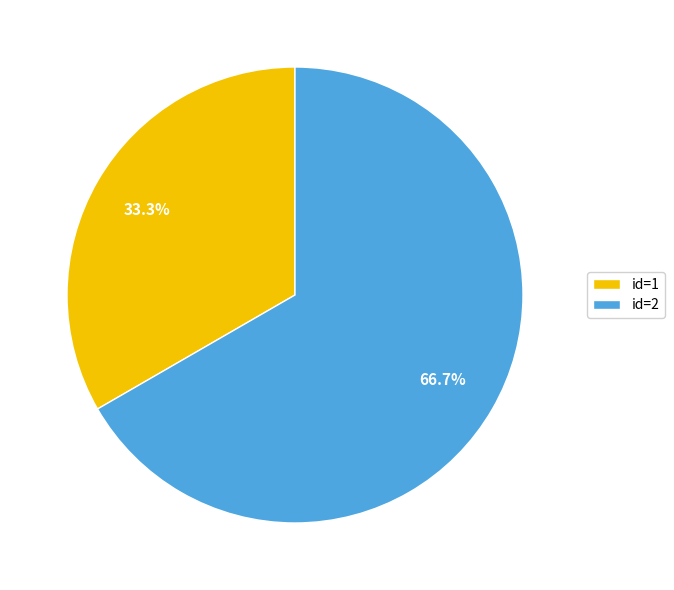

To the nearest percent, what is the average slice percentage?

50%